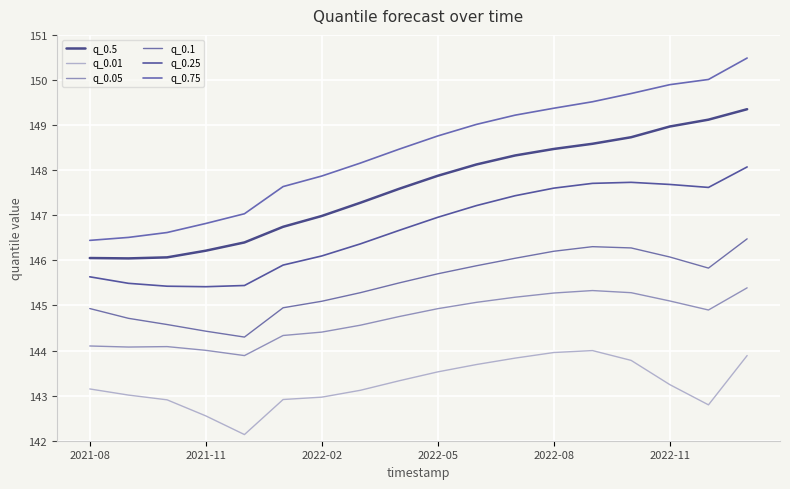

What are all the series names shown in the legend?

q_0.5, q_0.01, q_0.05, q_0.1, q_0.25, q_0.75